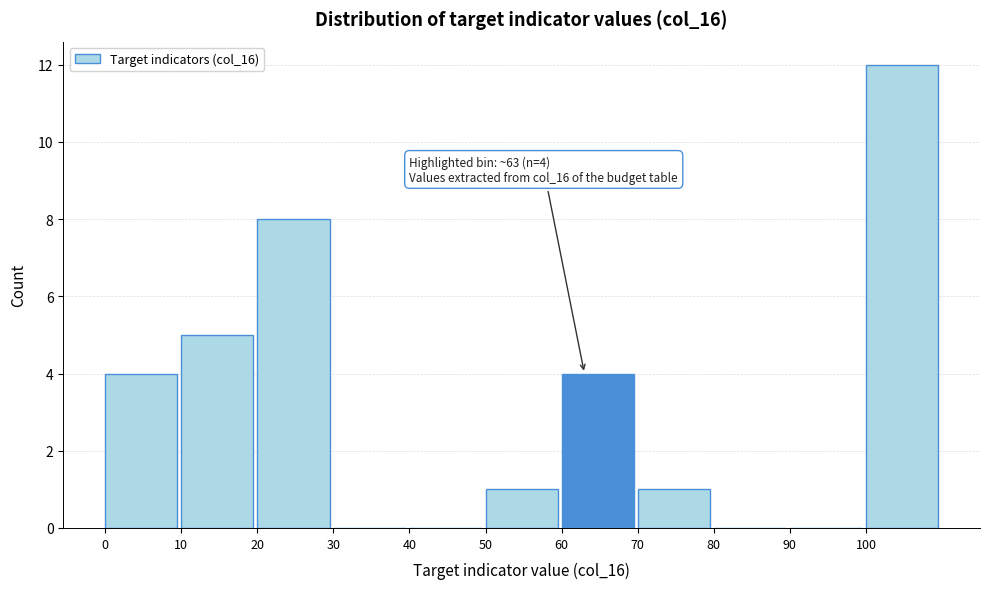

Which range on the x-axis has the tallest bar?

100 to 110